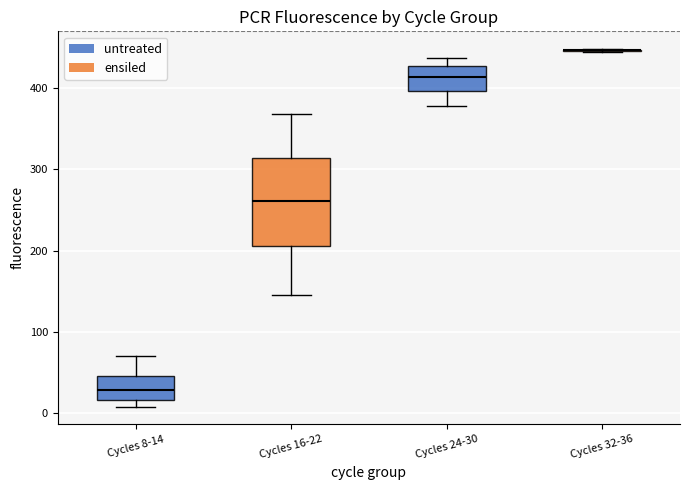

Reading left to right, read every box against the y-axis: the position of its median line, the range the box covers, and the ends of its whiskers. The values are not printed on the chart, so give them approximately, as read against the axis.

Cycles 8-14: median 30, box 20 to 50, whiskers 10 to 70
Cycles 16-22: median 260, box 210 to 310, whiskers 150 to 370
Cycles 24-30: median 410, box 400 to 430, whiskers 380 to 440
Cycles 32-36: box collapsed to a line at 450, whiskers 450 to 450